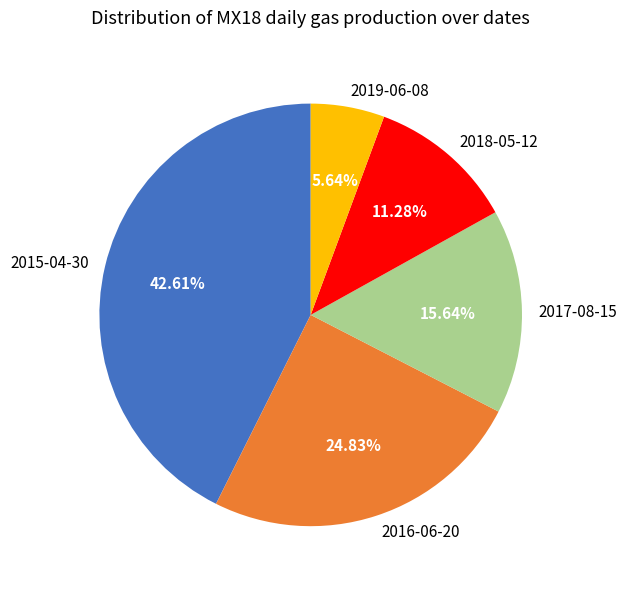

What percentage do 2018-05-12 and 2019-06-08 together represent?

16.9%